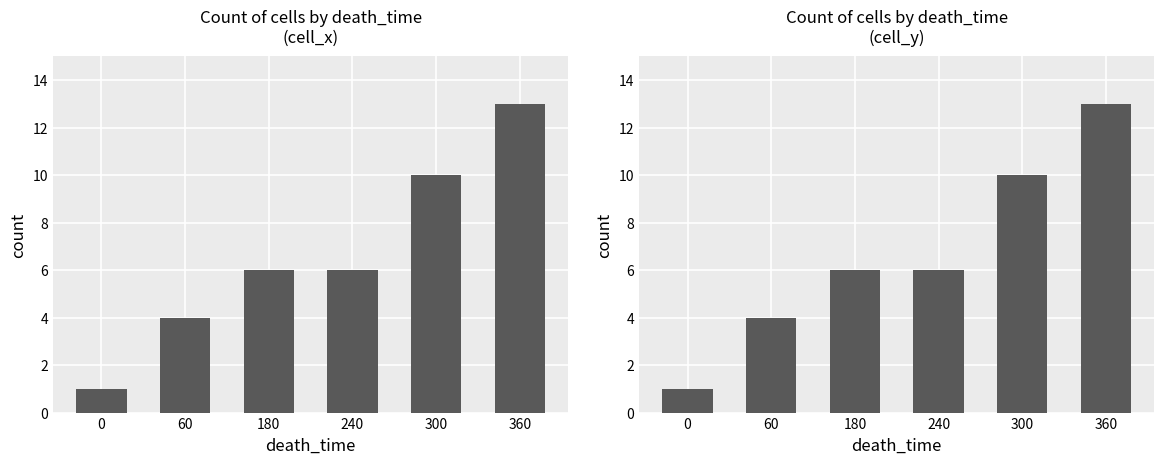

What is the total value across all series at 0?

2